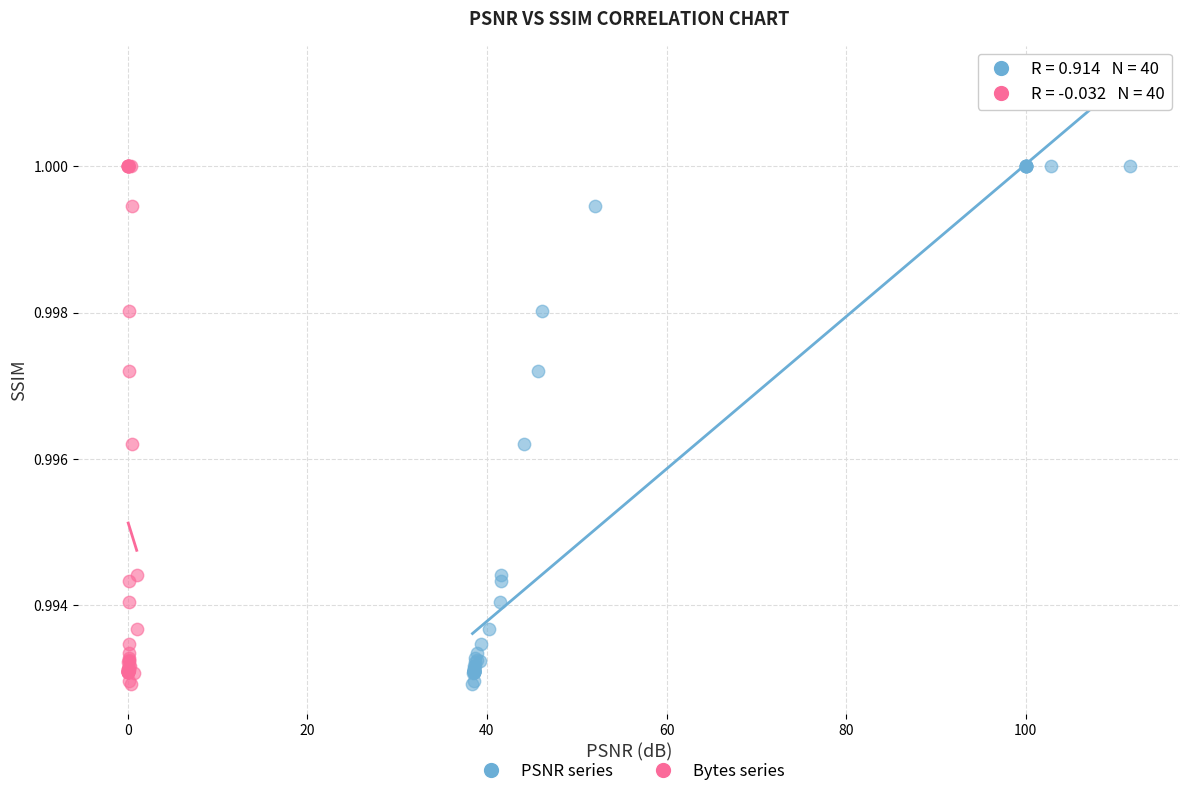

What are all the series names shown in the legend?

PSNR series, Bytes series